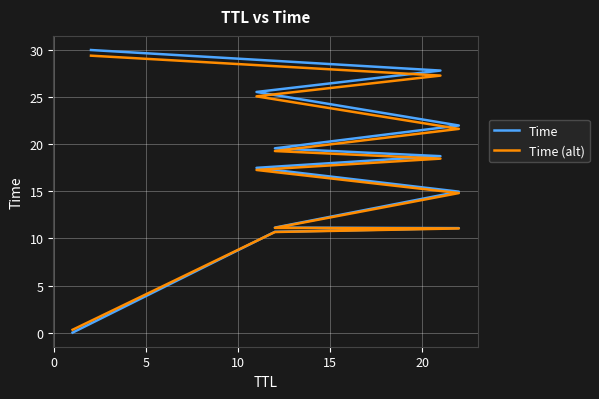

List the series in order of their peak value, lowest first.

Time (alt), Time